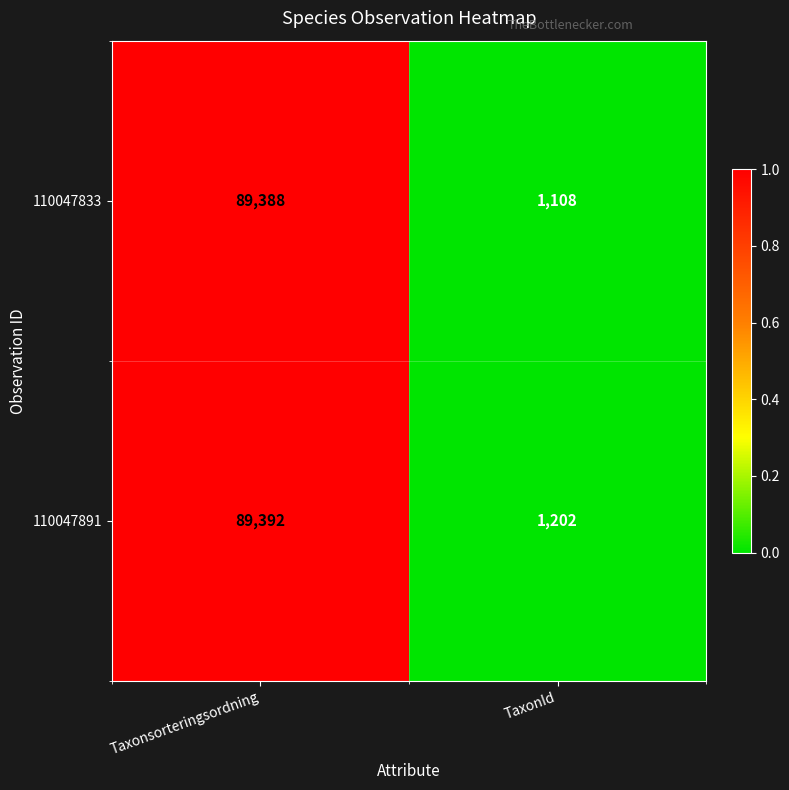

The 110047833 series shows 1923 at TaxonId. True or false?

False